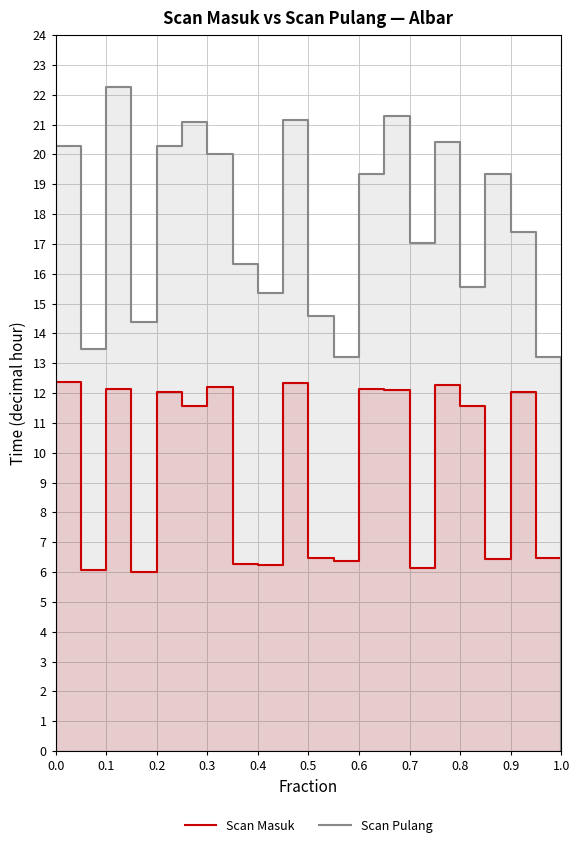

What are all the series names shown in the legend?

Scan Masuk, Scan Pulang